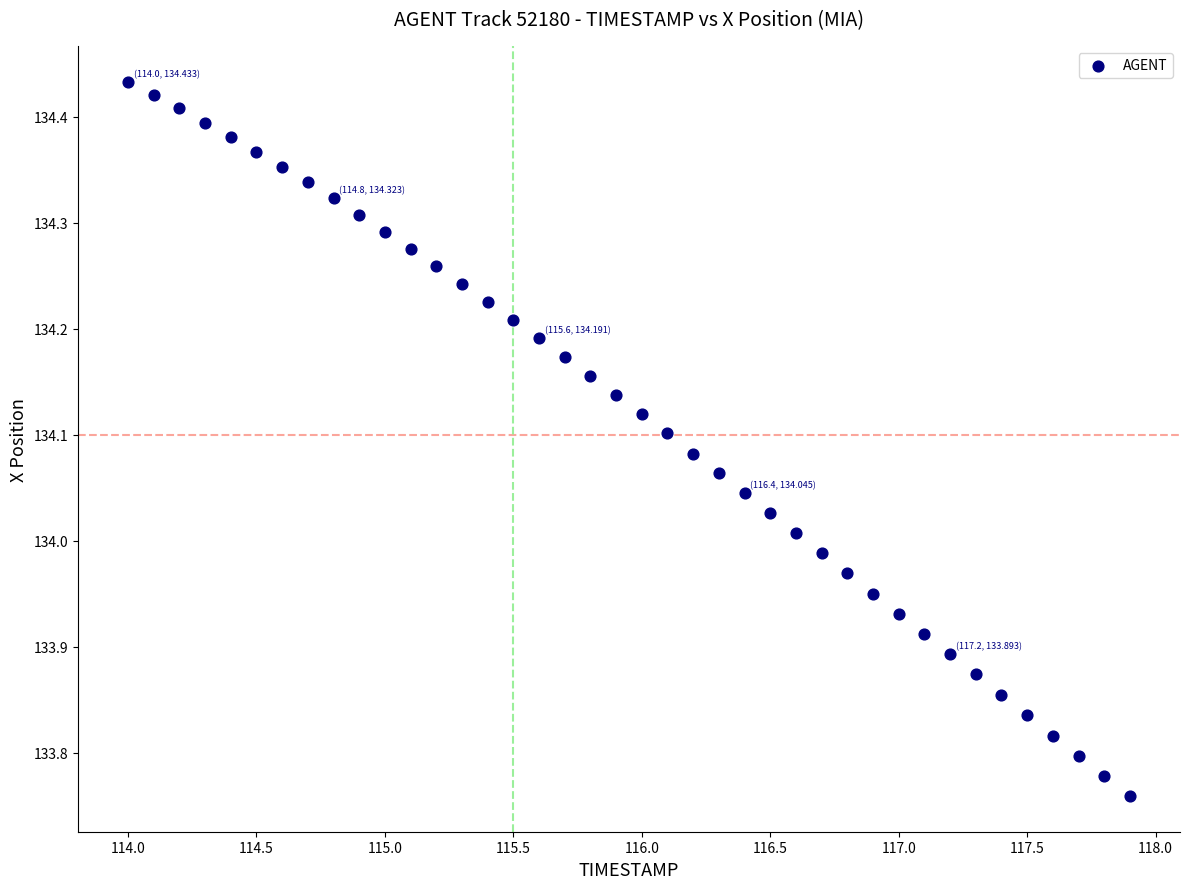

What is the range of Y values (max minus min)?

0.7